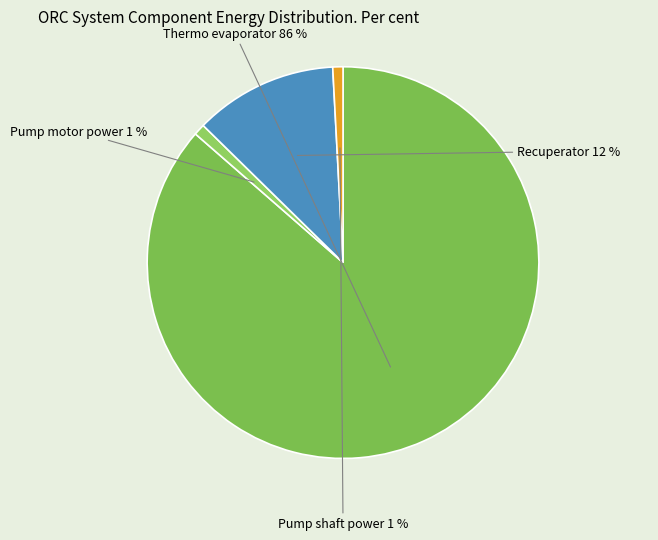

True or false: Recuperator accounts for 20% of the total.

False